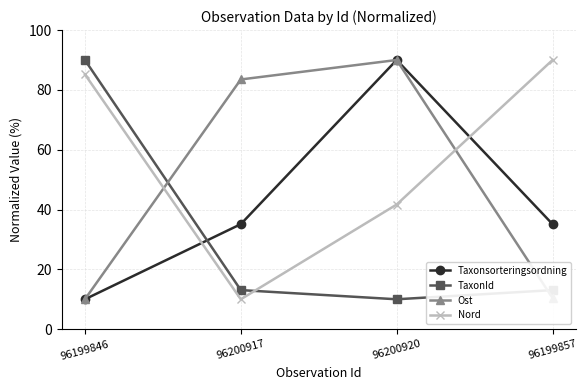

At which category does Nord reach its first local valley?

96200917